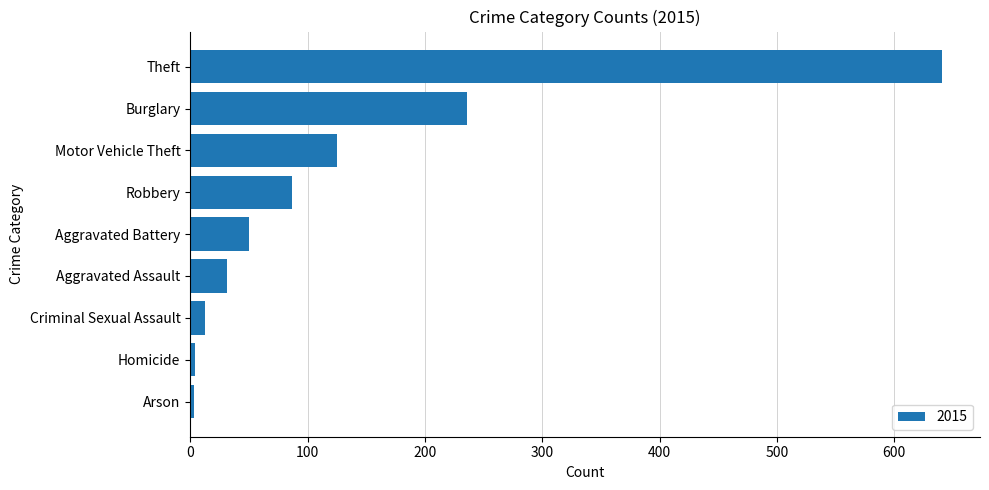

Which label corresponds to the largest value in the chart?

Theft